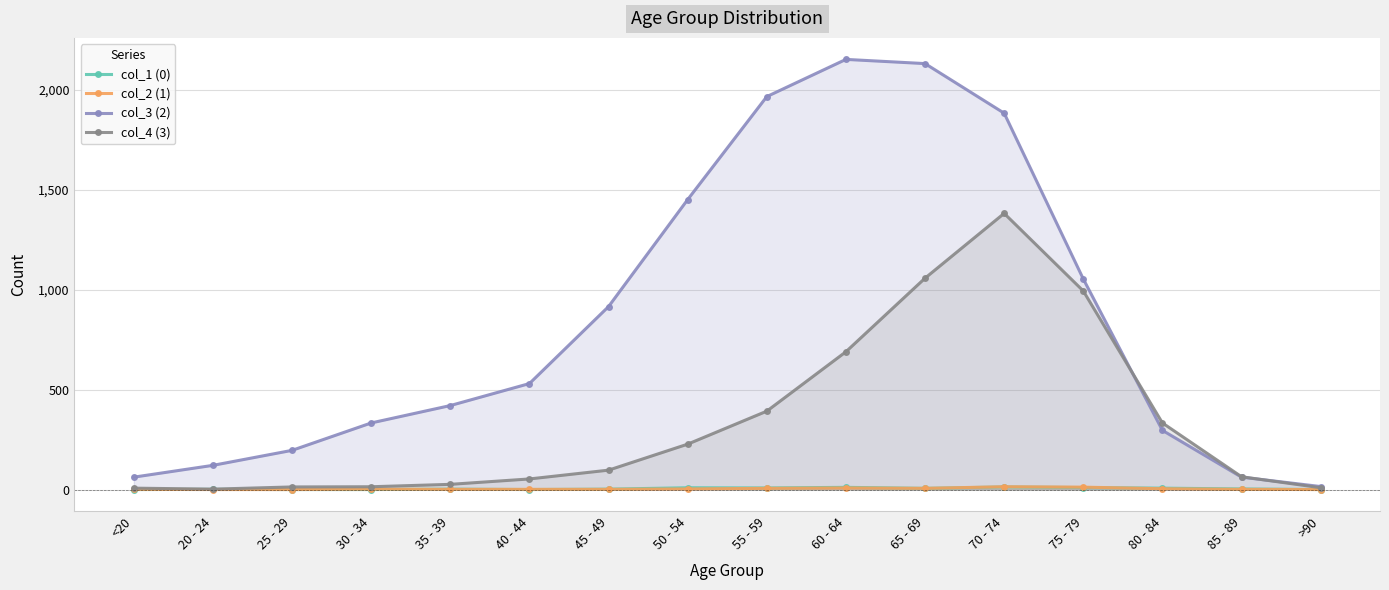

What is the maximum value for col_2 (1)?

14